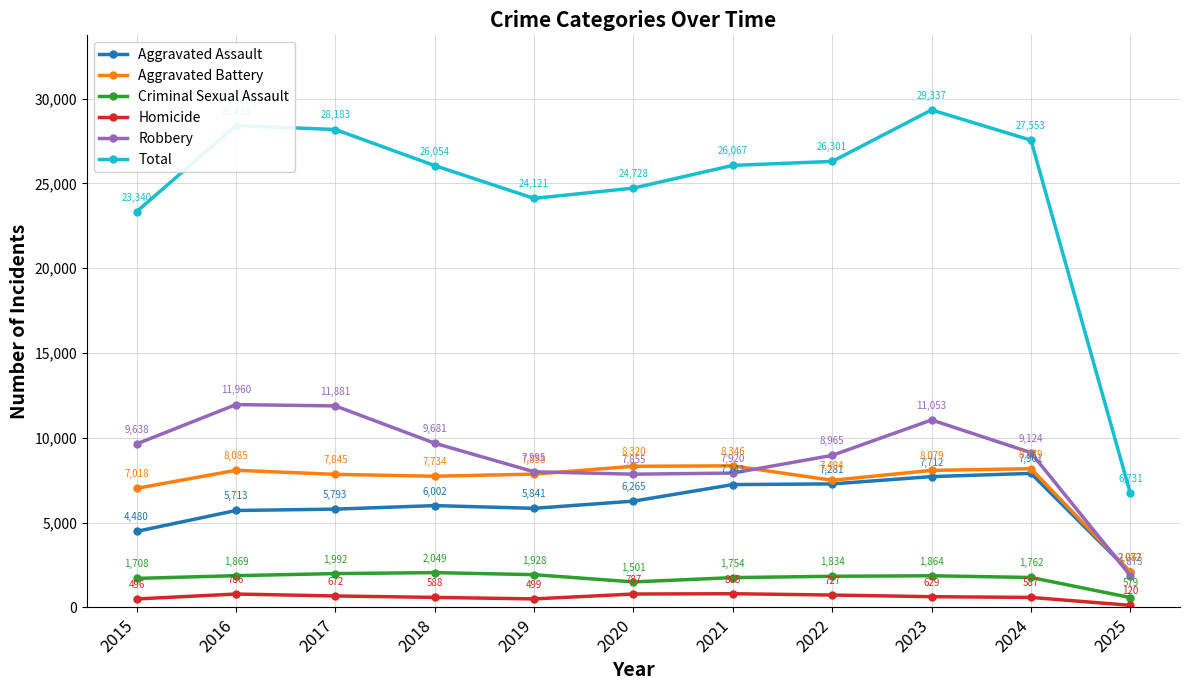

How many interior local peaks does the Total series have?

2